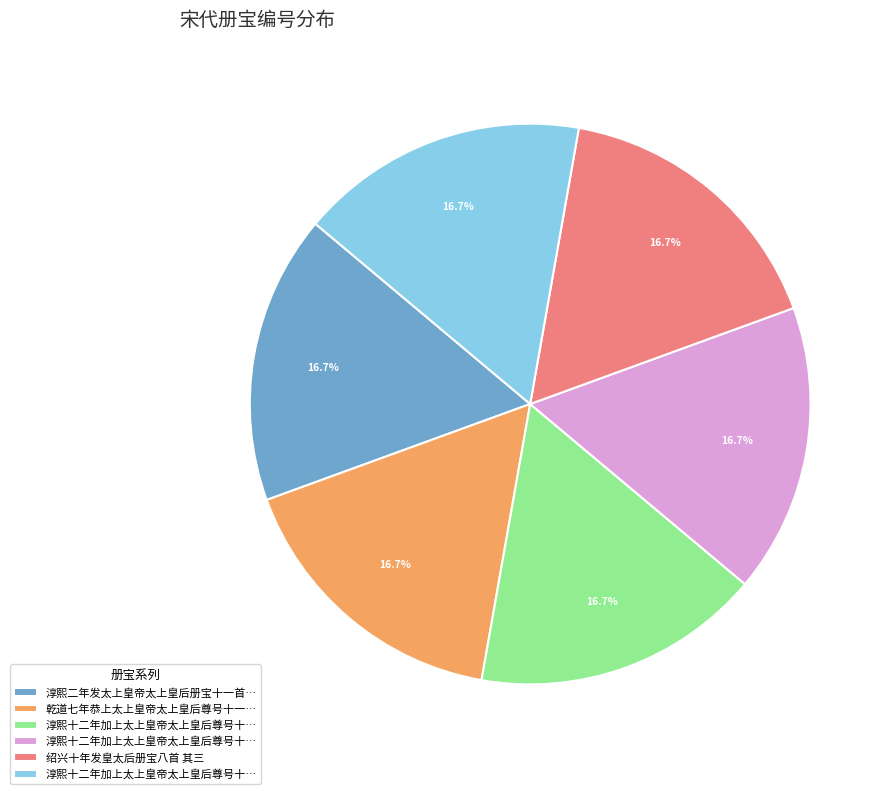

Is there a majority slice in this chart?

No